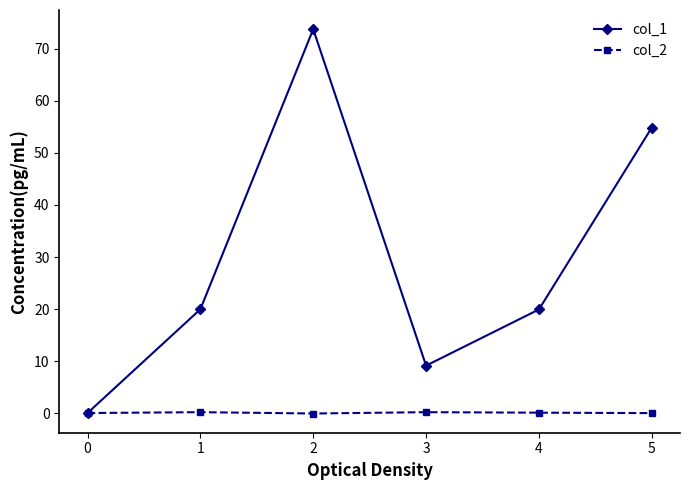

What is the smallest value displayed?

-0.1